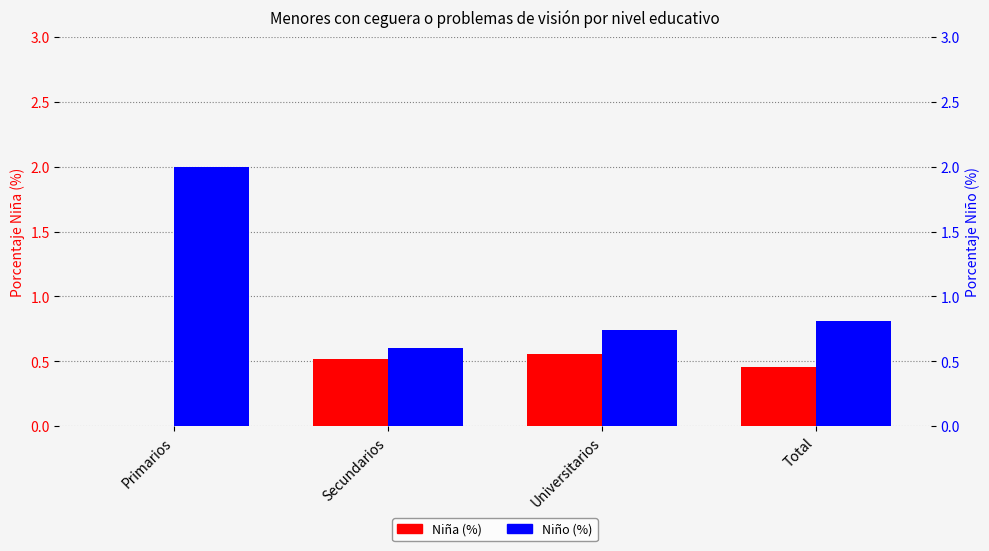

Which series changed the most between Primarios and Universitarios?

Niño (%)